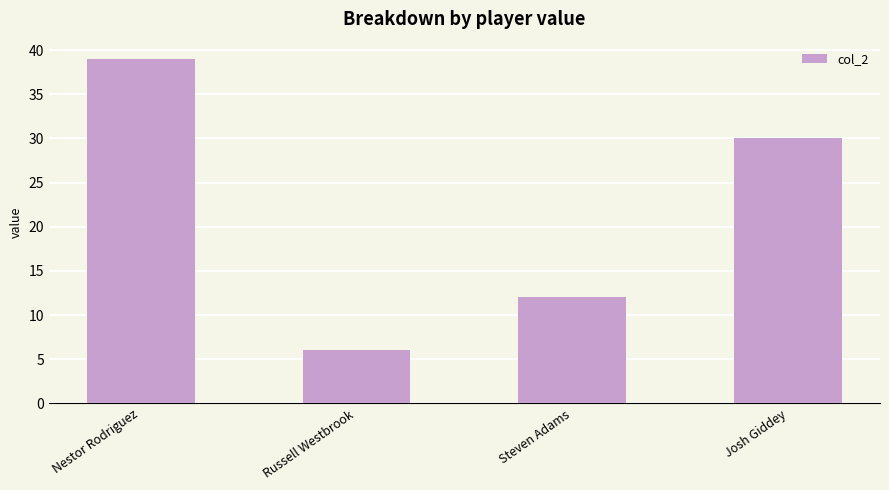

What is the ratio of the value at Steven Adams to the value at Russell Westbrook?

2.0